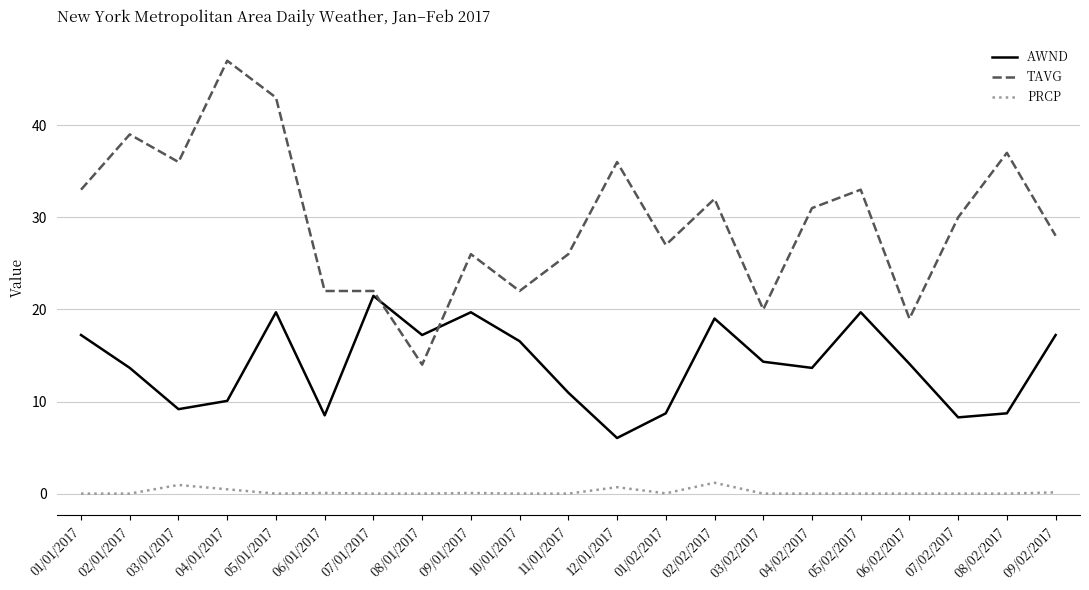

What is the difference between the TAVG values at 08/01/2017 and 03/01/2017?

22.0